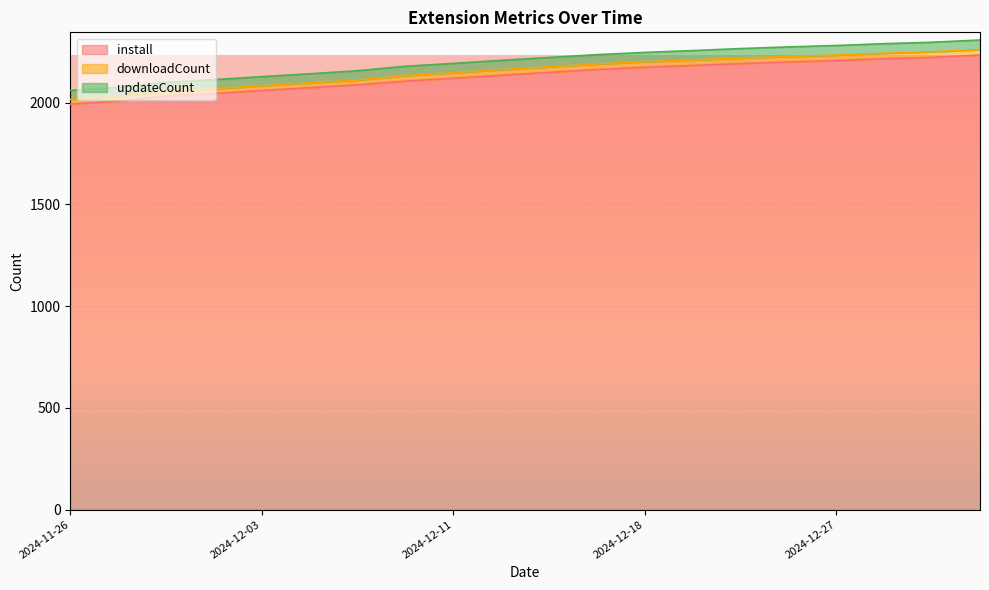

What is the maximum value for install?

2234